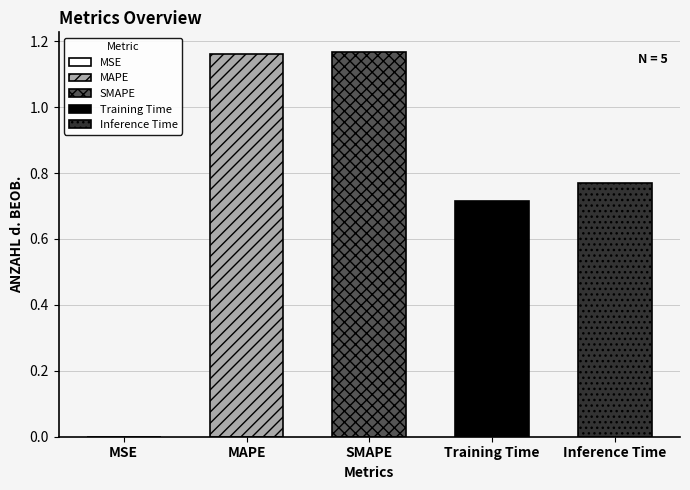

Reading left to right, extract all data points from this chart.

MSE=0.0	MAPE=1.2	SMAPE=1.2	Training Time=0.7	Inference Time=0.8